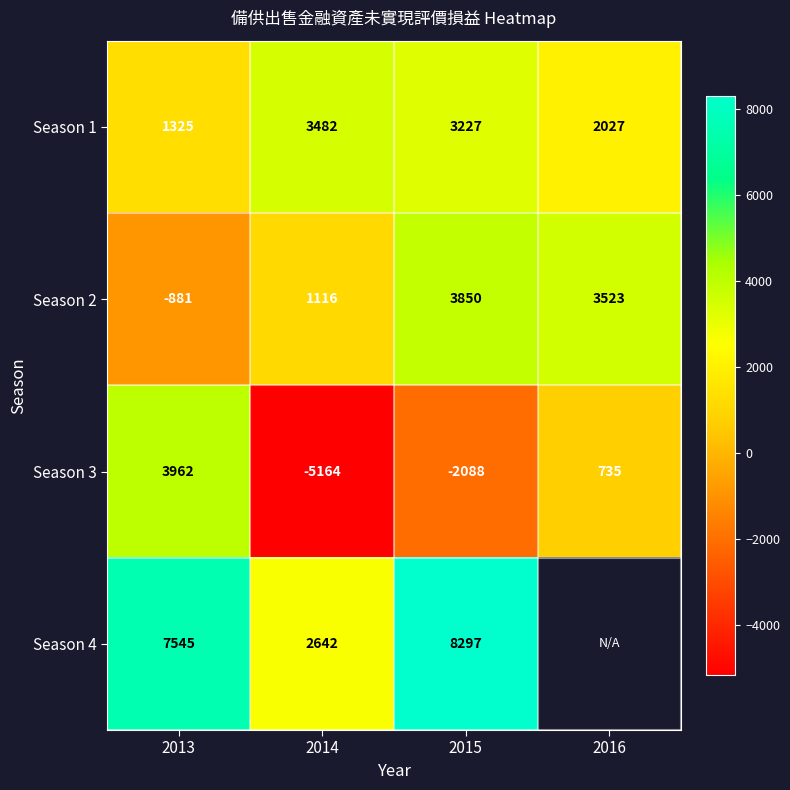

Rank the series at 2015 from highest to lowest value.

Season 4, Season 2, Season 1, Season 3